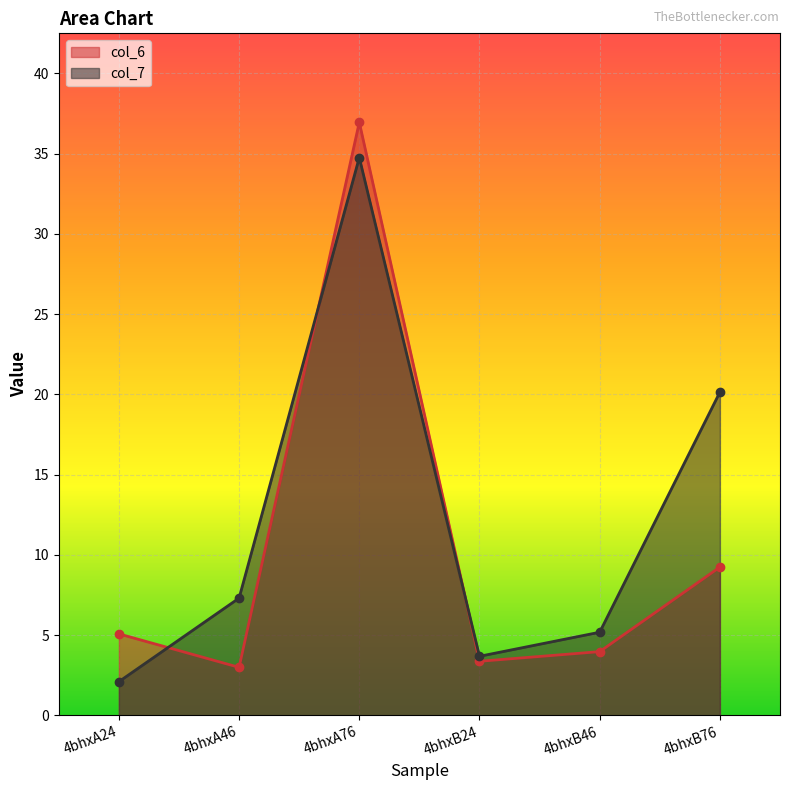

What is the average value of the col_6 series?

10.3